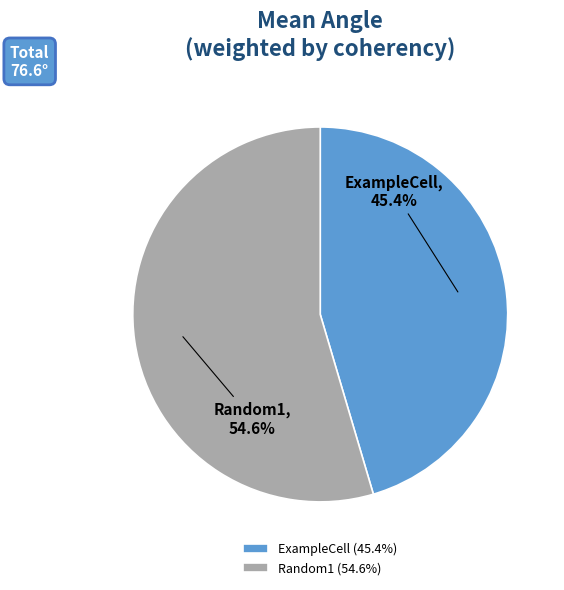

To the nearest percent, what is the combined percentage of Random1 and ExampleCell?

100%